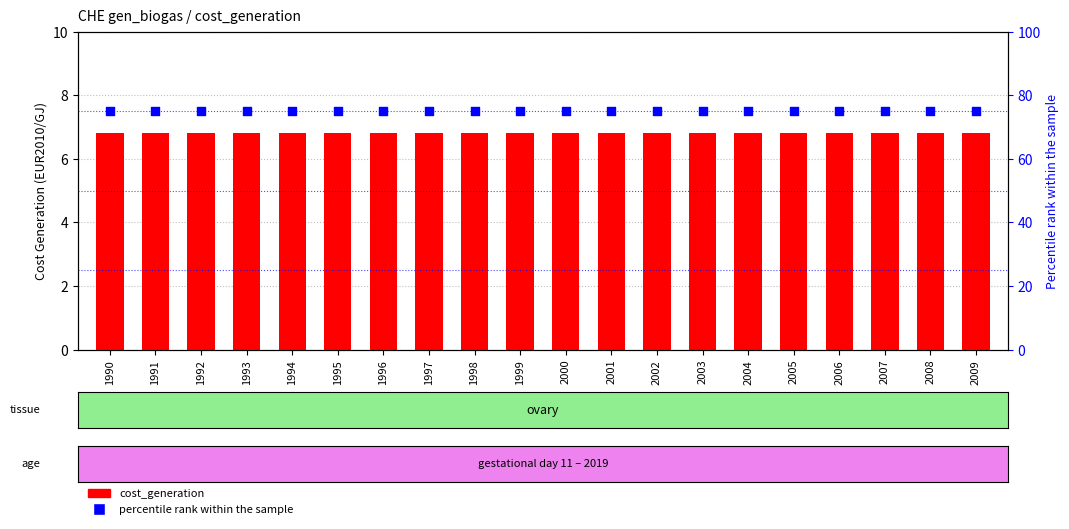

At which category is the sum across all series the highest?

1990